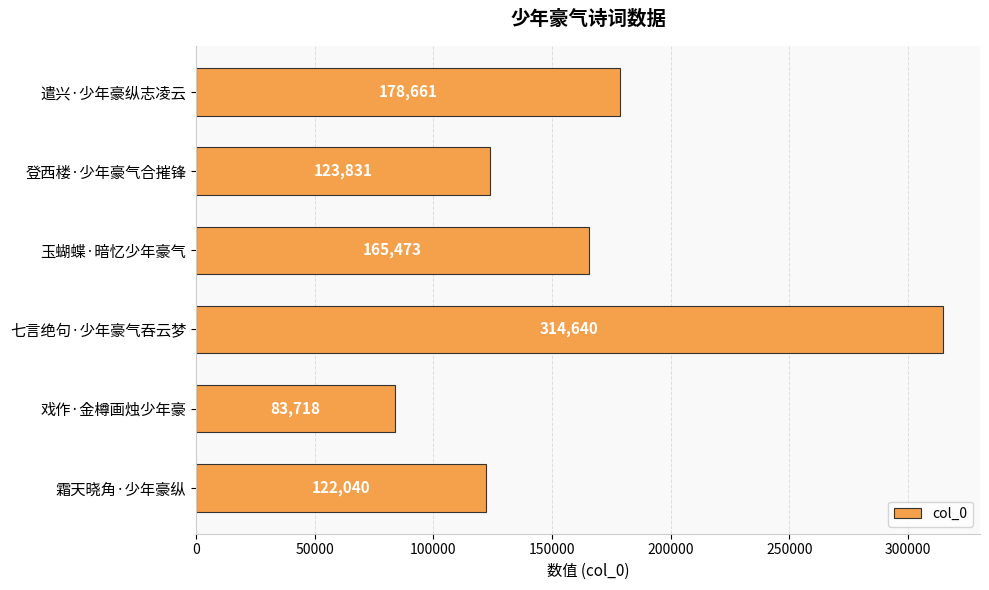

Reading bottom to top, extract all data points from this chart.

122040	83718	314640	165473	123831	178661